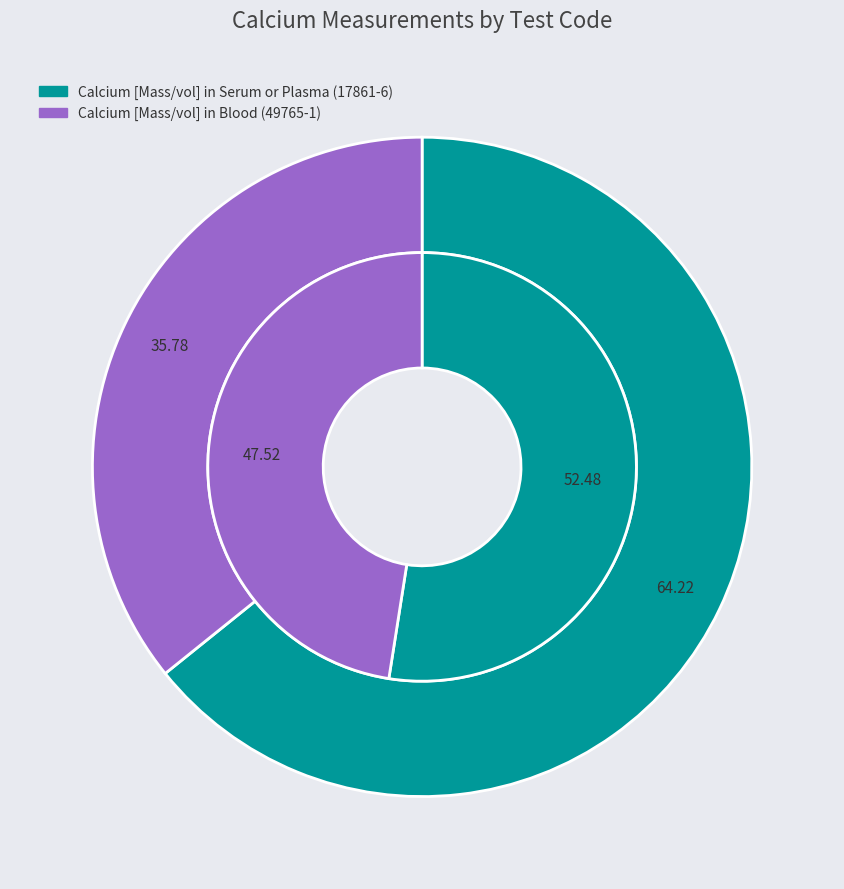

Which category has the smallest portion of the pie?

49765-1